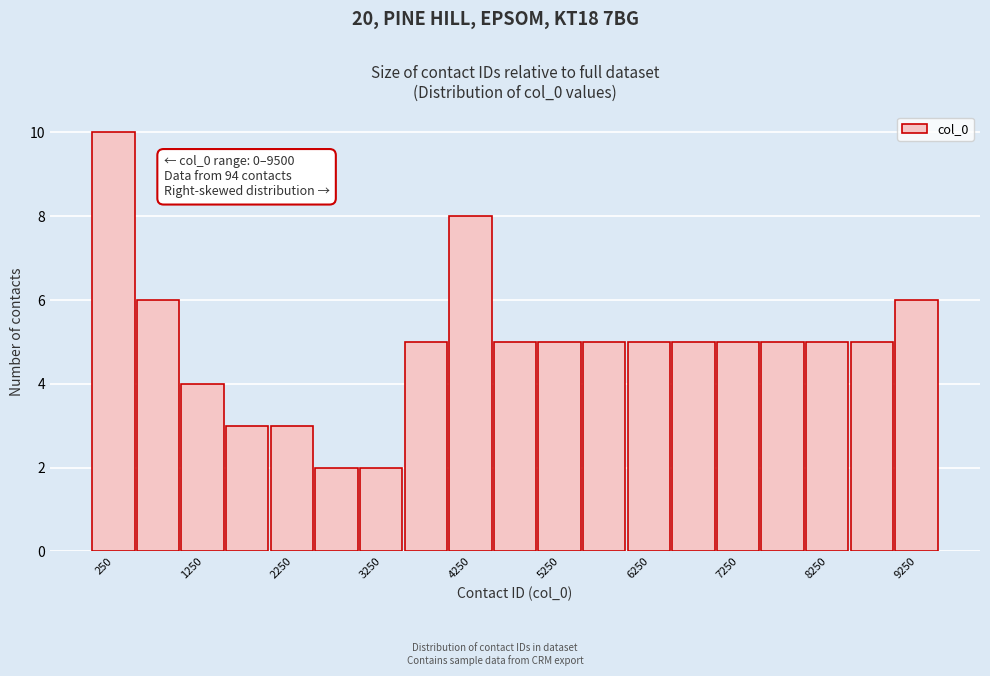

Over which range of the x-axis is the bar tallest?

0 to 500